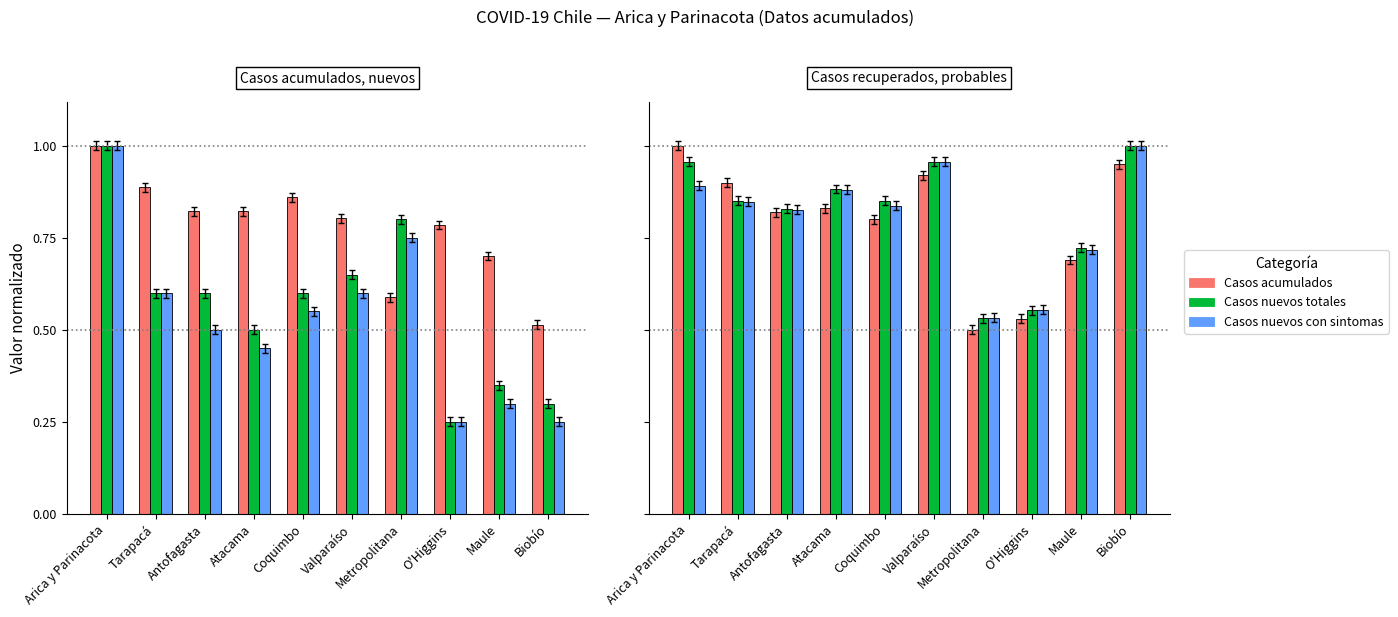

Is it true that Casos acumulados equals 0.7 at Arica y Parinacota?

False